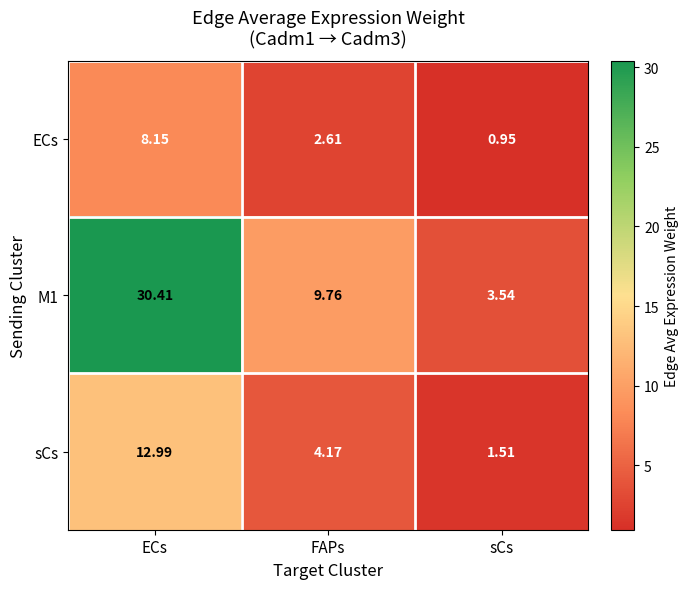

At which label does ECs first exceed 2?

ECs